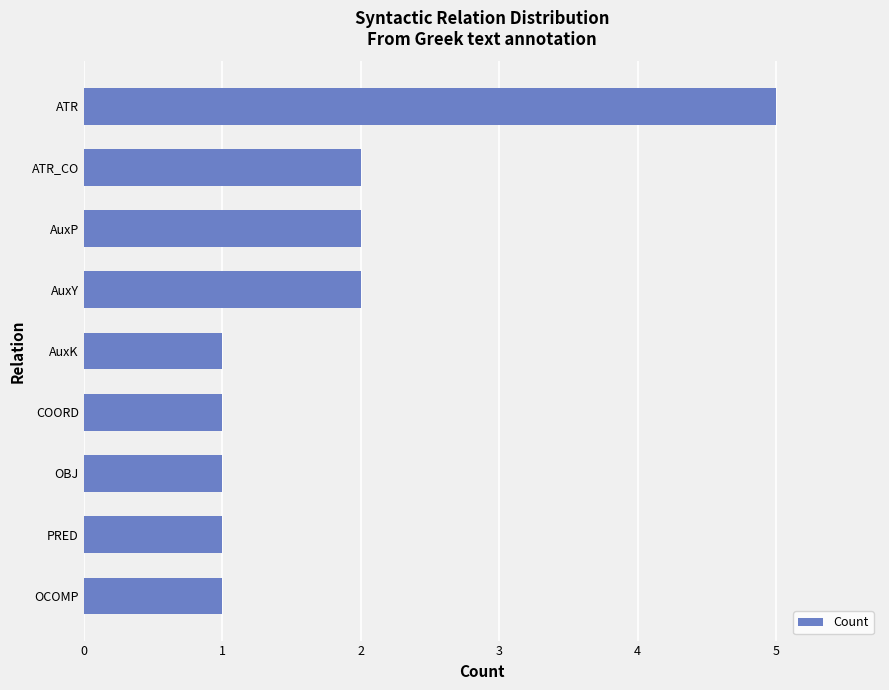

How many values are between 1 and 2?

8